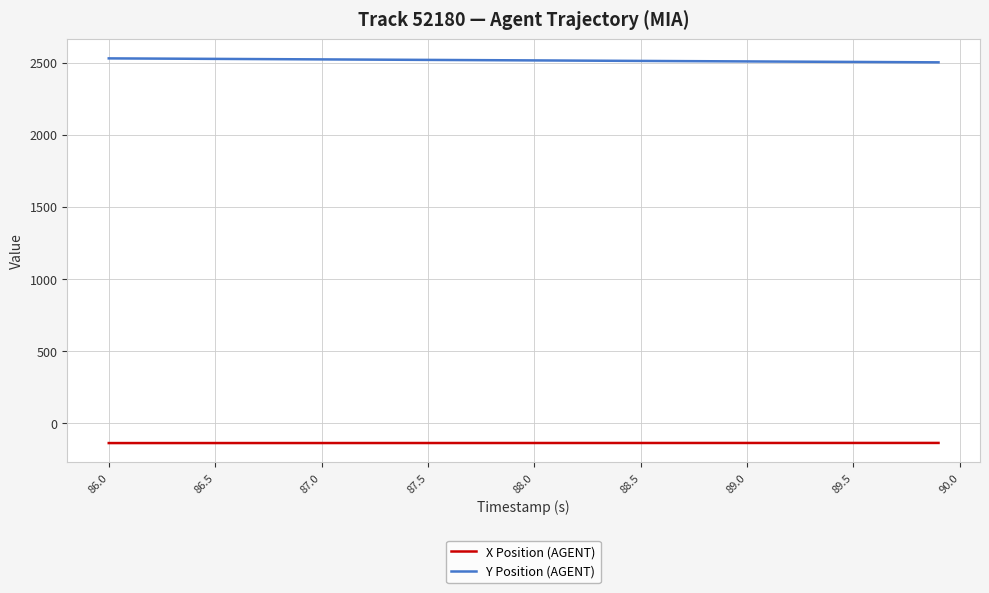

List the series in order of their overall mean, lowest first.

X Position (AGENT), Y Position (AGENT)